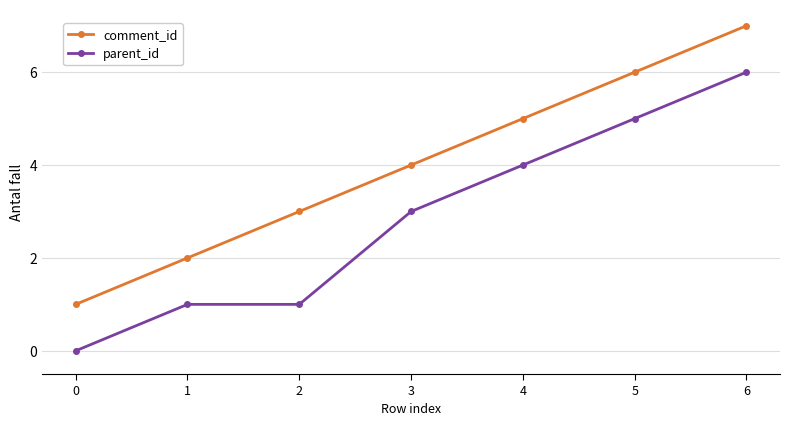

At which category is the sum across all series the highest?

6